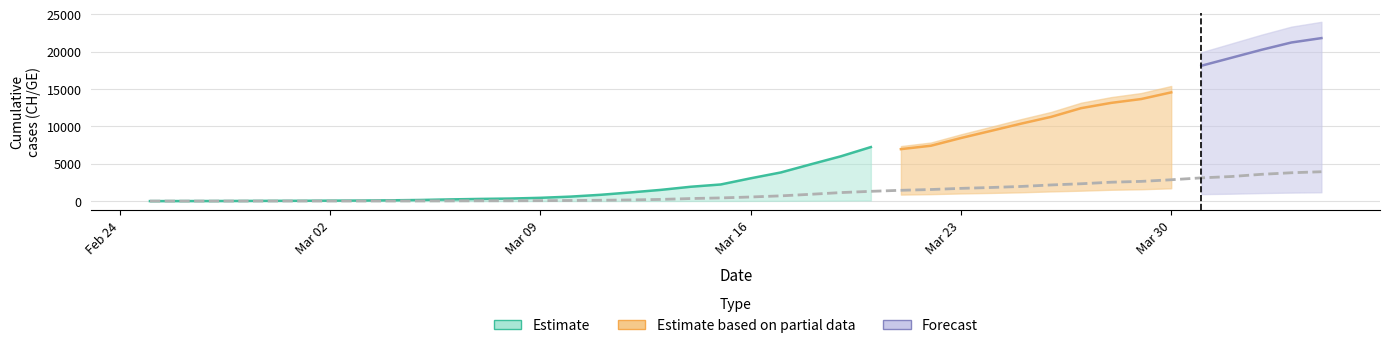

How many lines are shown in the chart?

4